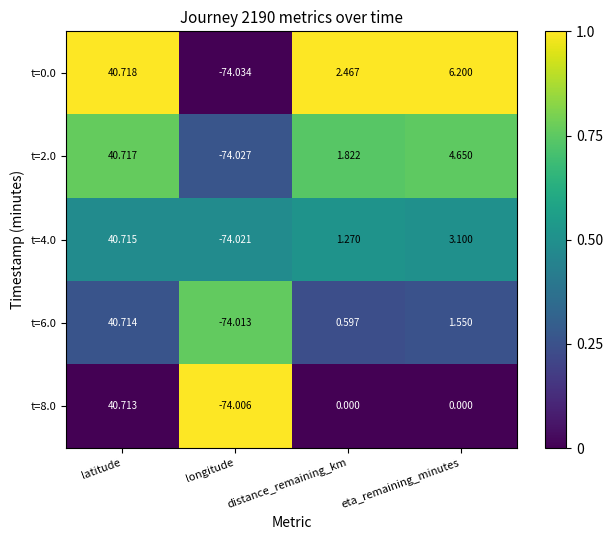

Which series has the widest spread of values?

t=0.0